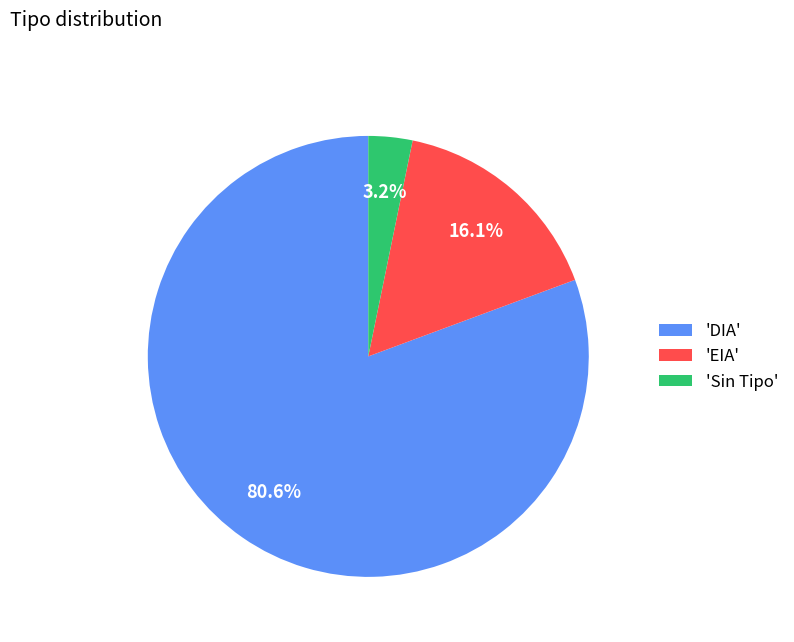

How many slices are in this pie chart?

3